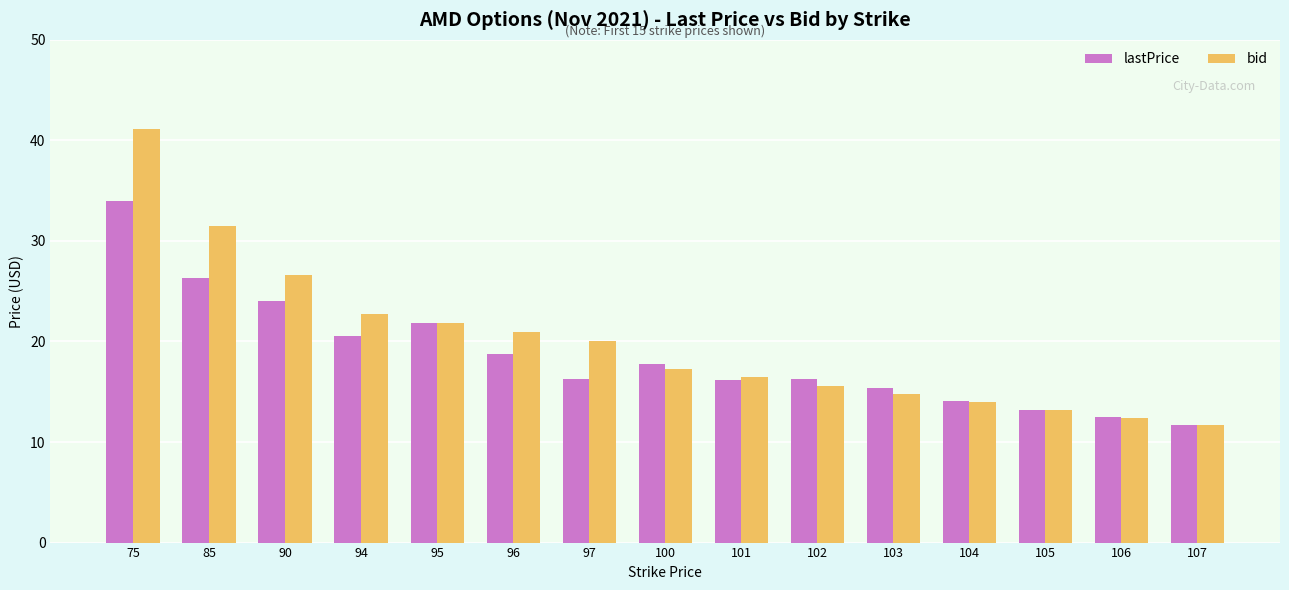

List the series in order of their overall mean, highest first.

bid, lastPrice